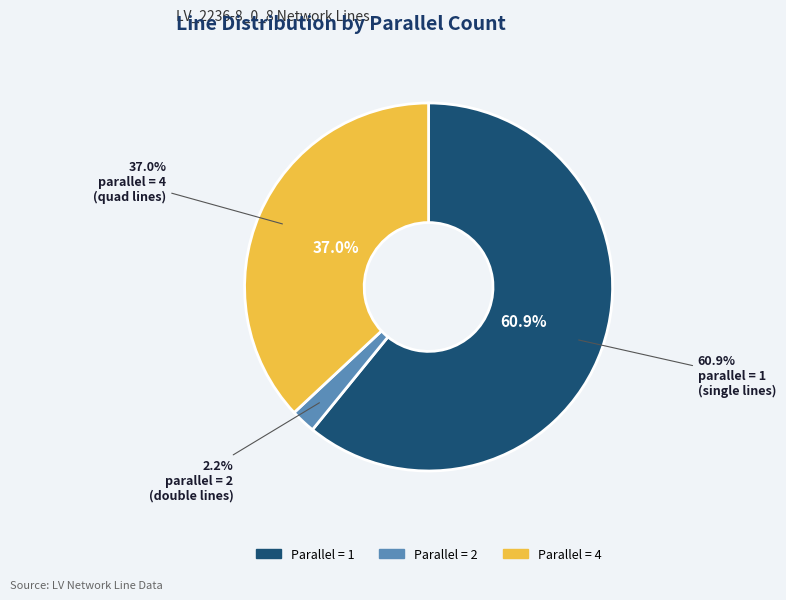

To the nearest percent, what is the combined percentage of 1 and 4?

98%